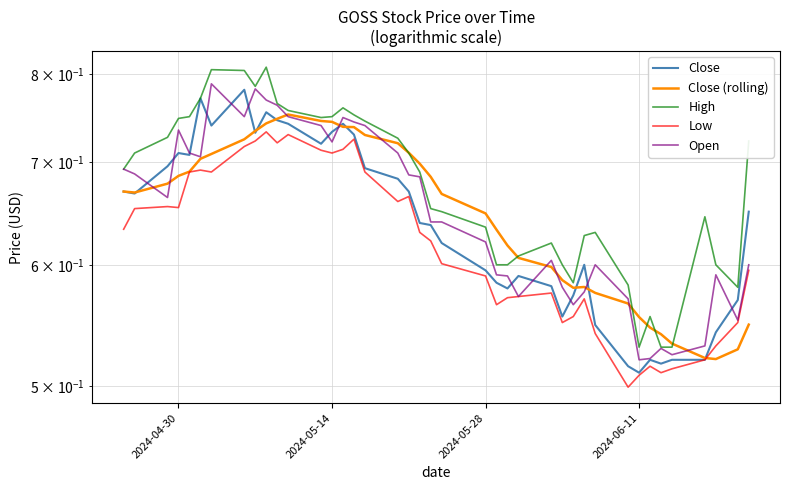

How many High values are between 0 and 1?

40